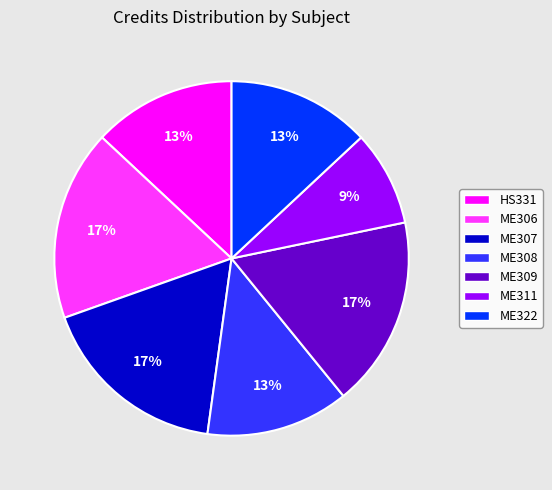

Count the number of slices in the pie.

7